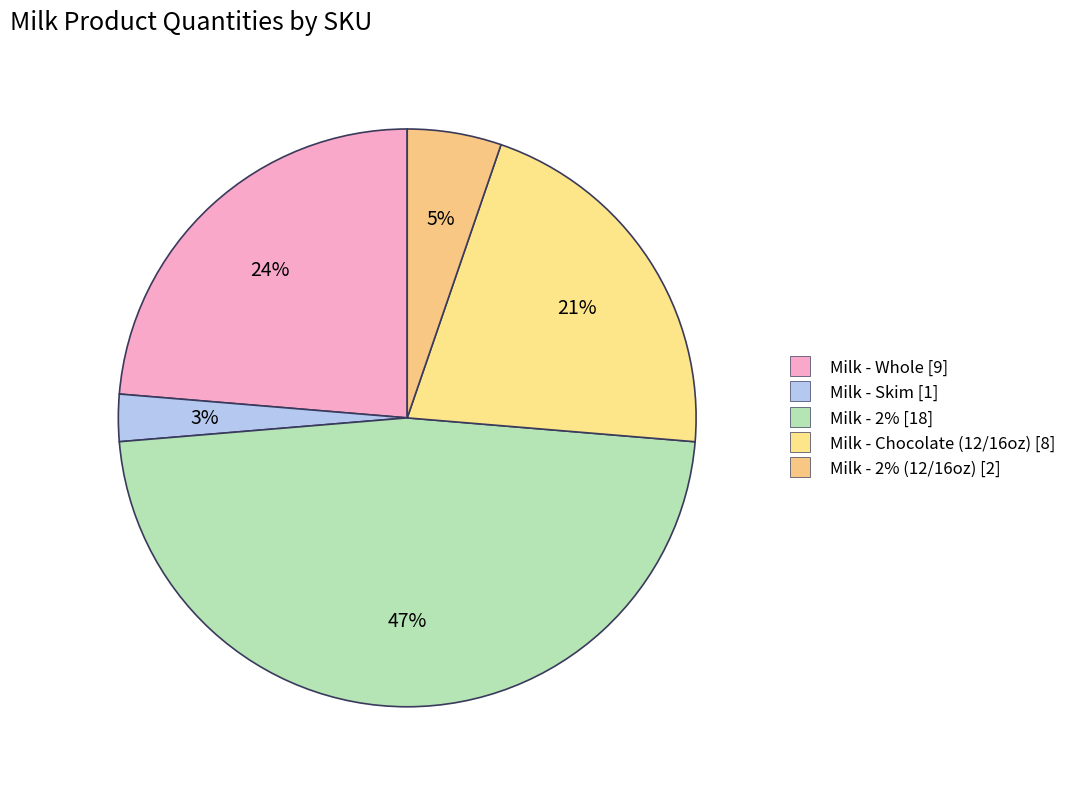

How many segments does this pie chart have?

5